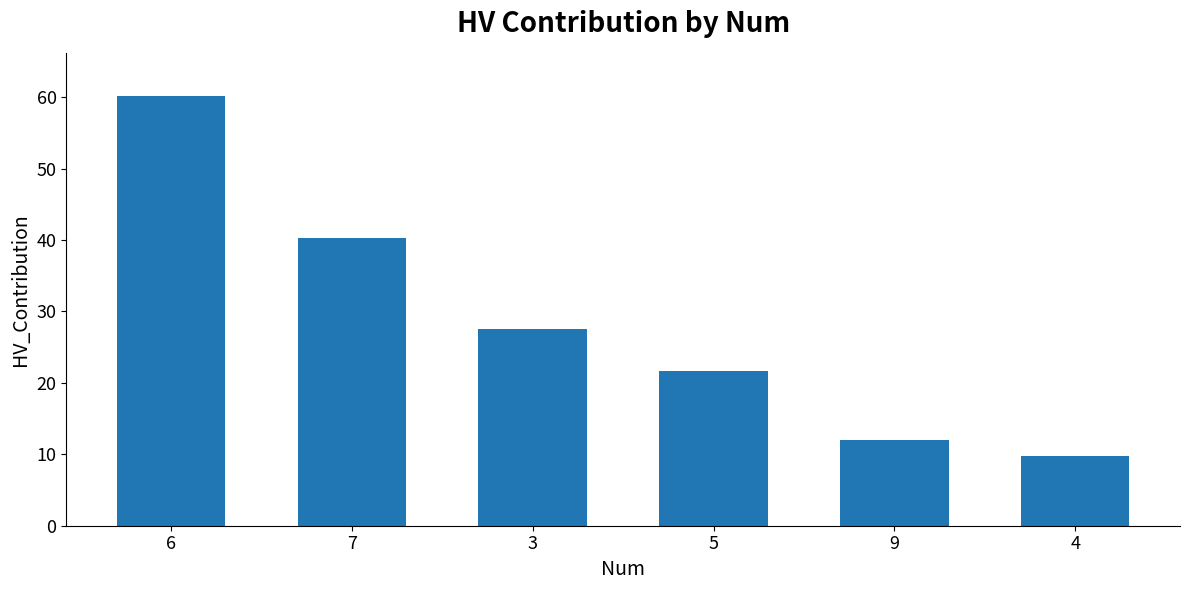

What is the difference between the maximum and minimum values?

50.4